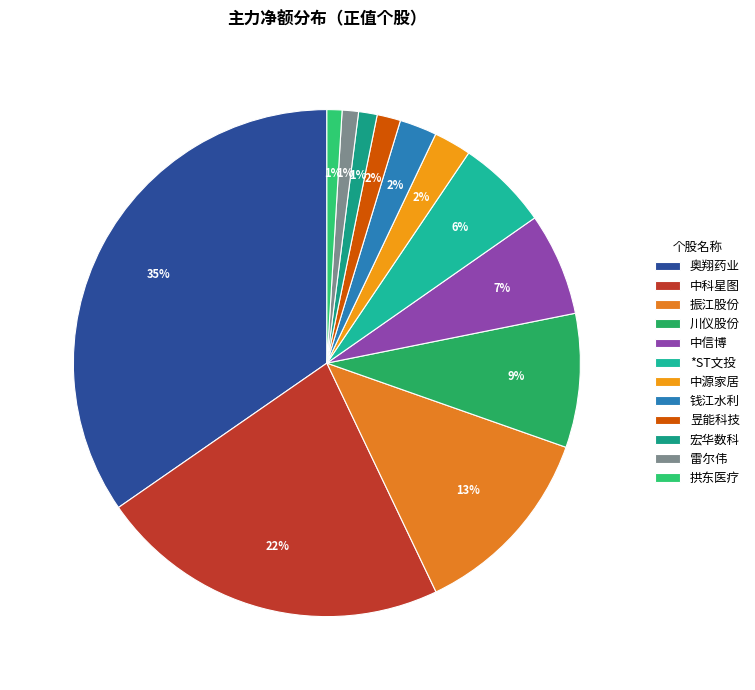

Is 奥翔药业 the majority of the pie?

No